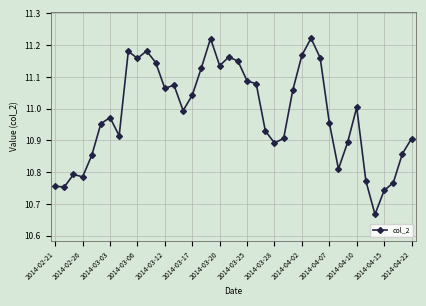

Count the number of categories in the chart.

40